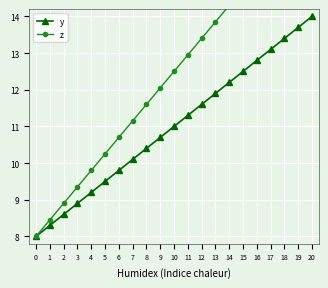

Which has a higher value, 15 or 10?

15